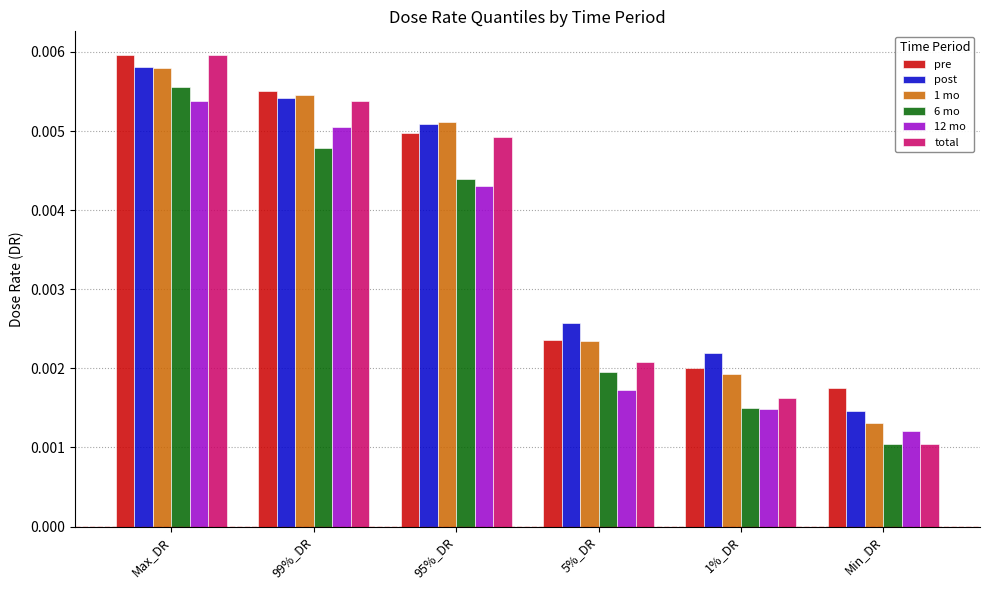

Which series has the largest range (max minus min)?

total